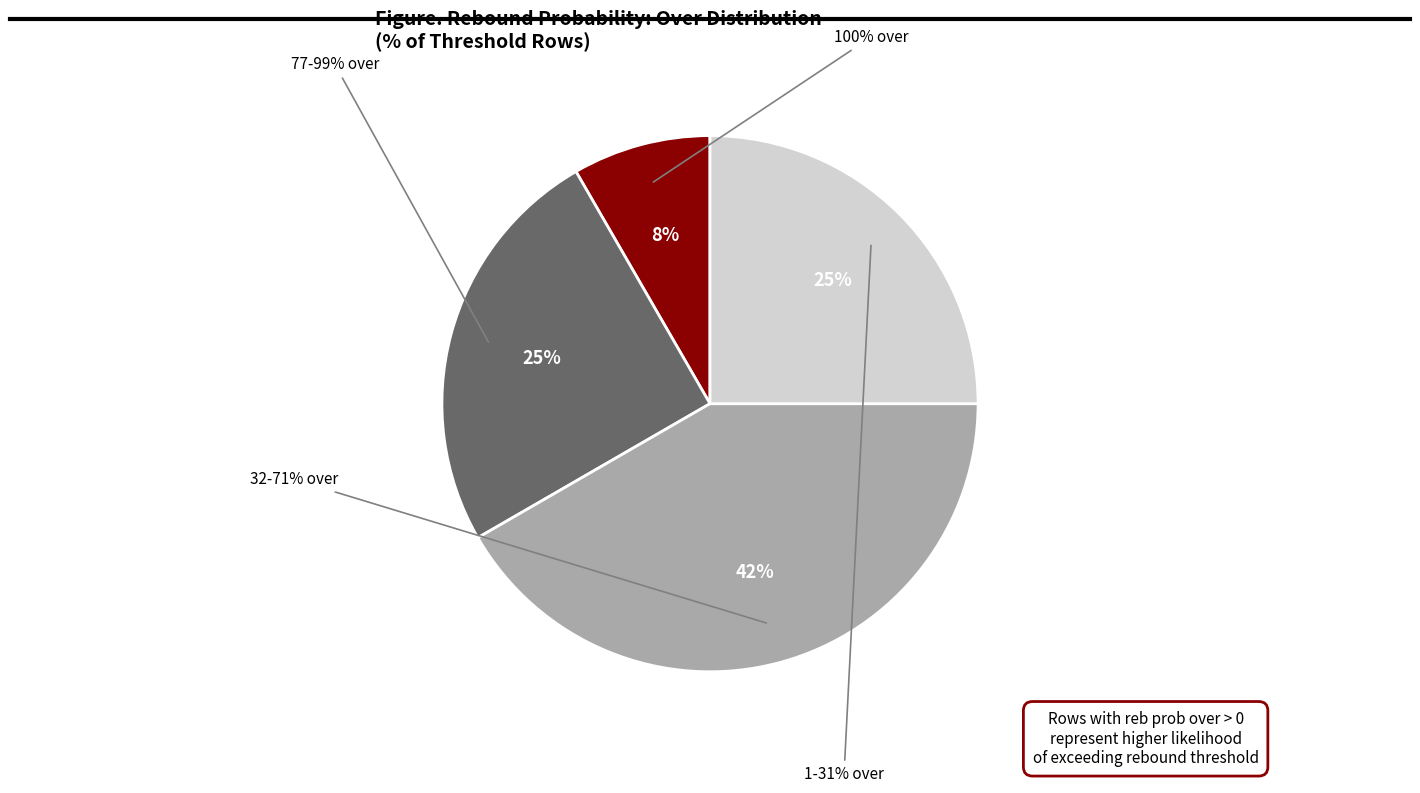

True or false: 17 accounts for 7% of the total.

False